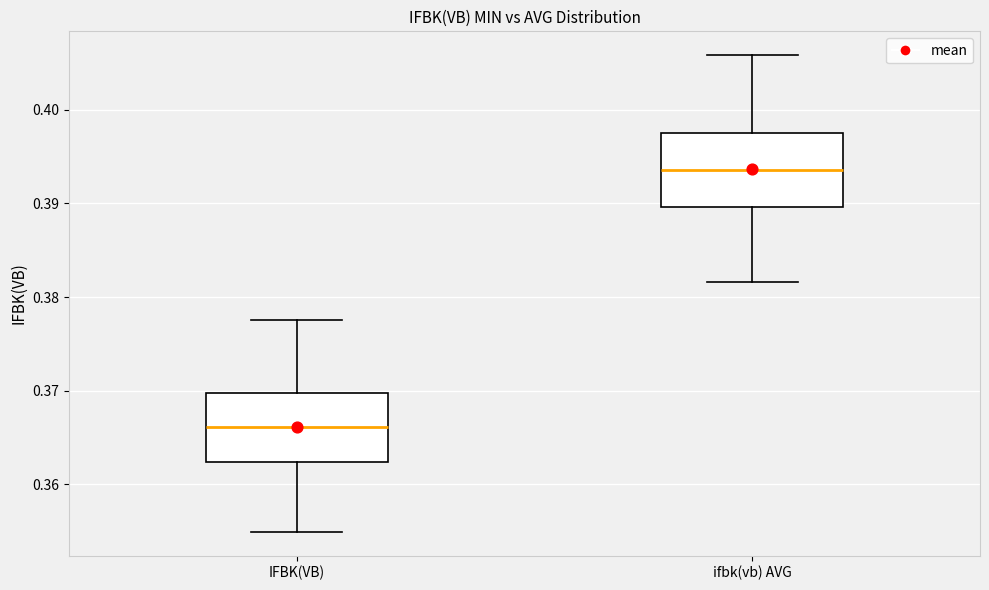

Where does the upper whisker of the box for IFBK(VB) end on the y-axis? The values are not printed on the chart, so give them approximately, as read against the axis.

0.378